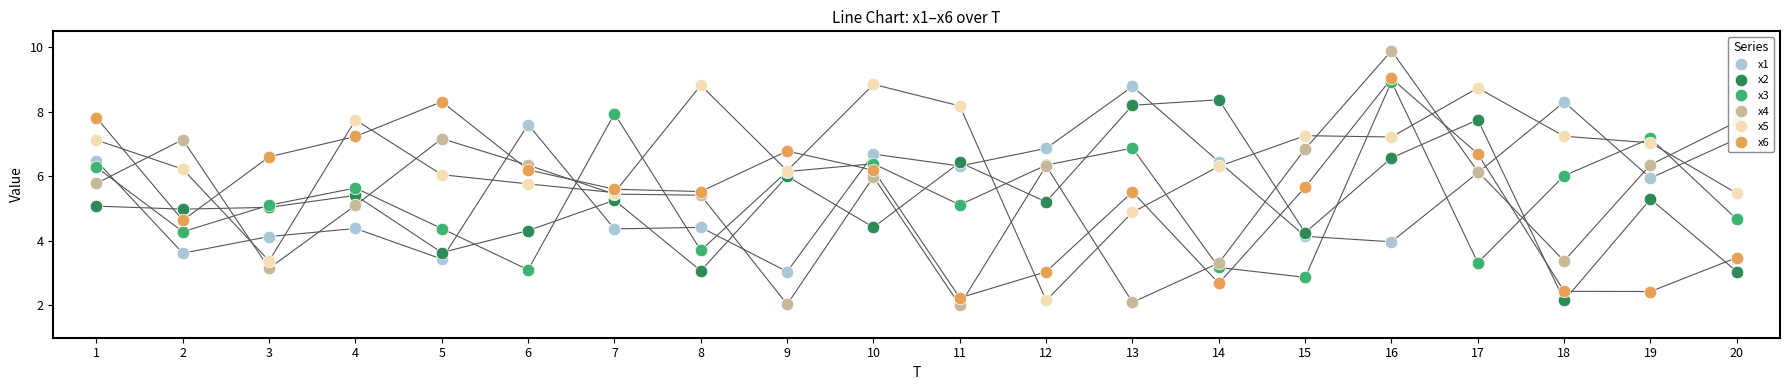

What is the value of the x5 point at the 13th from the left?

4.9